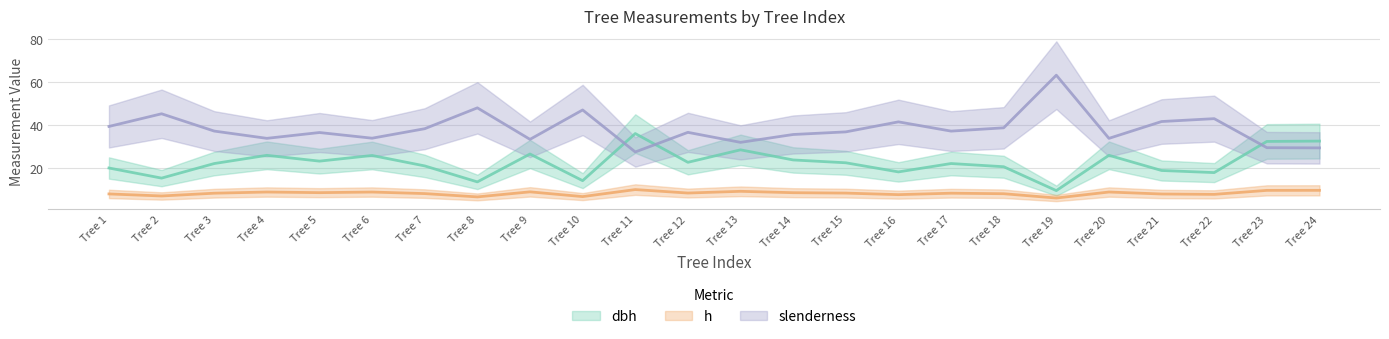

Between Tree 3 and Tree 17, which series saw the biggest shift?

slenderness